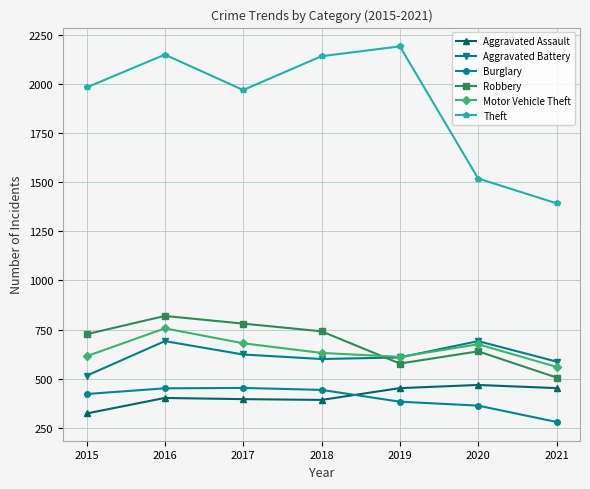

Count the number of categories in the chart.

7